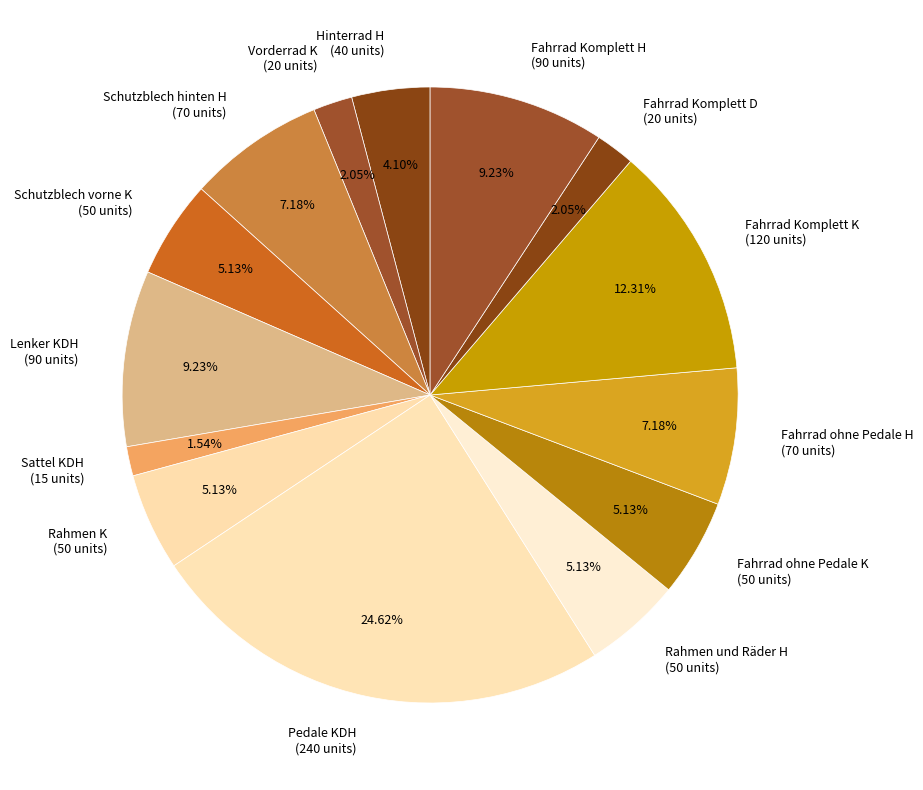

Is there a majority slice in this chart?

No